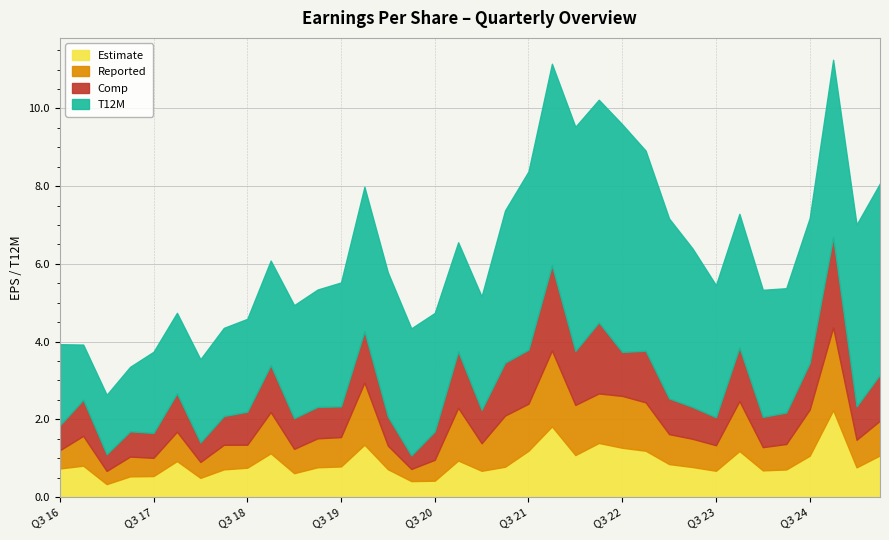

Rank the series at Q3 23 from lowest to highest value.

Reported, Estimate, Comp, T12M